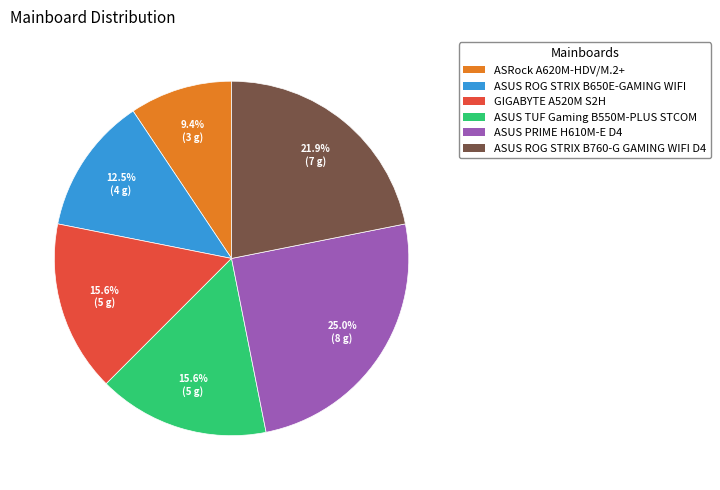

How many segments does this pie chart have?

6